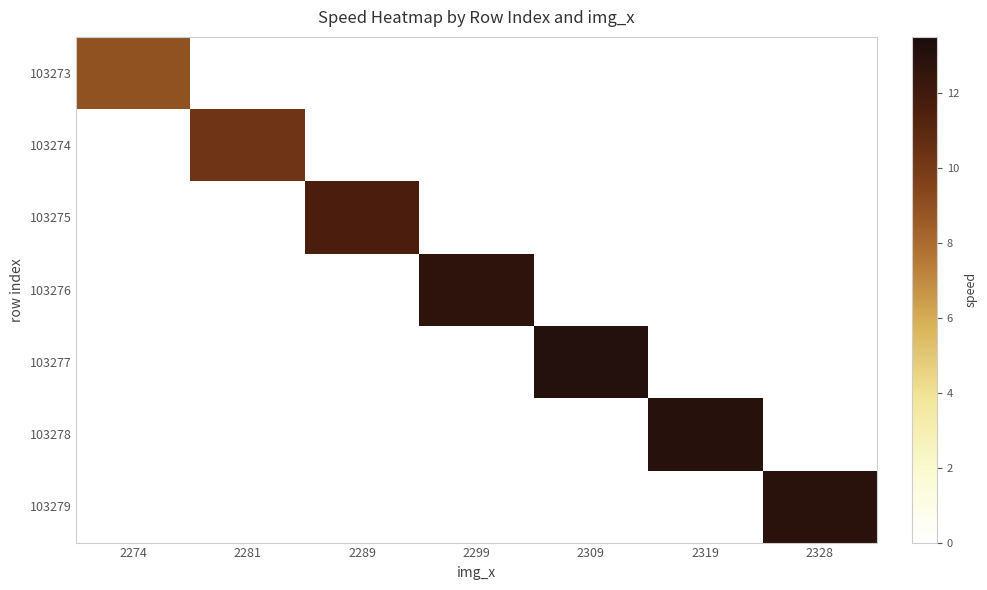

Between 2328 and 2289, which is larger?

2328